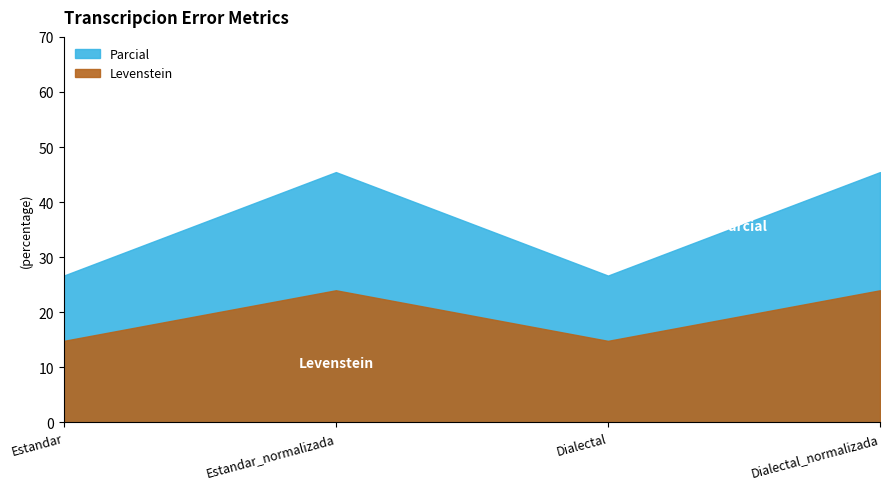

Which has a higher value, Dialectal or Estandar?

Dialectal